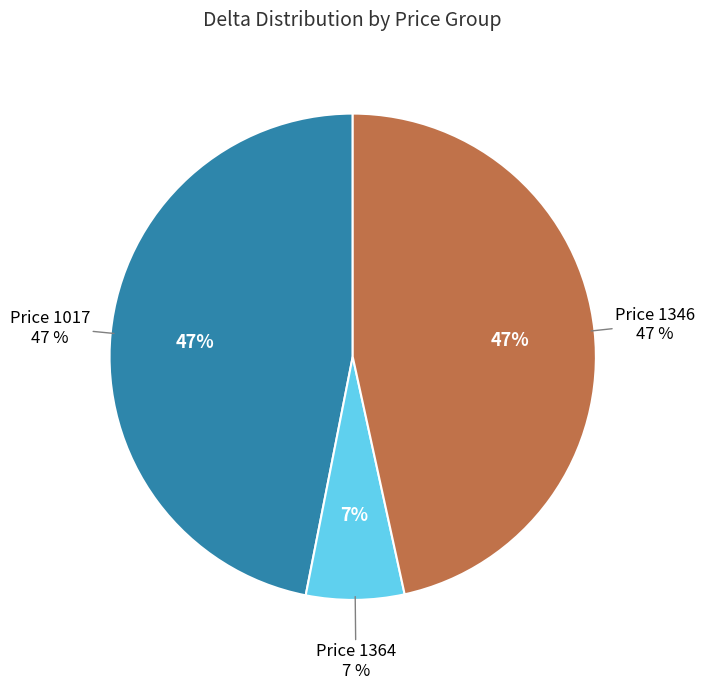

Is there a majority slice in this chart?

No